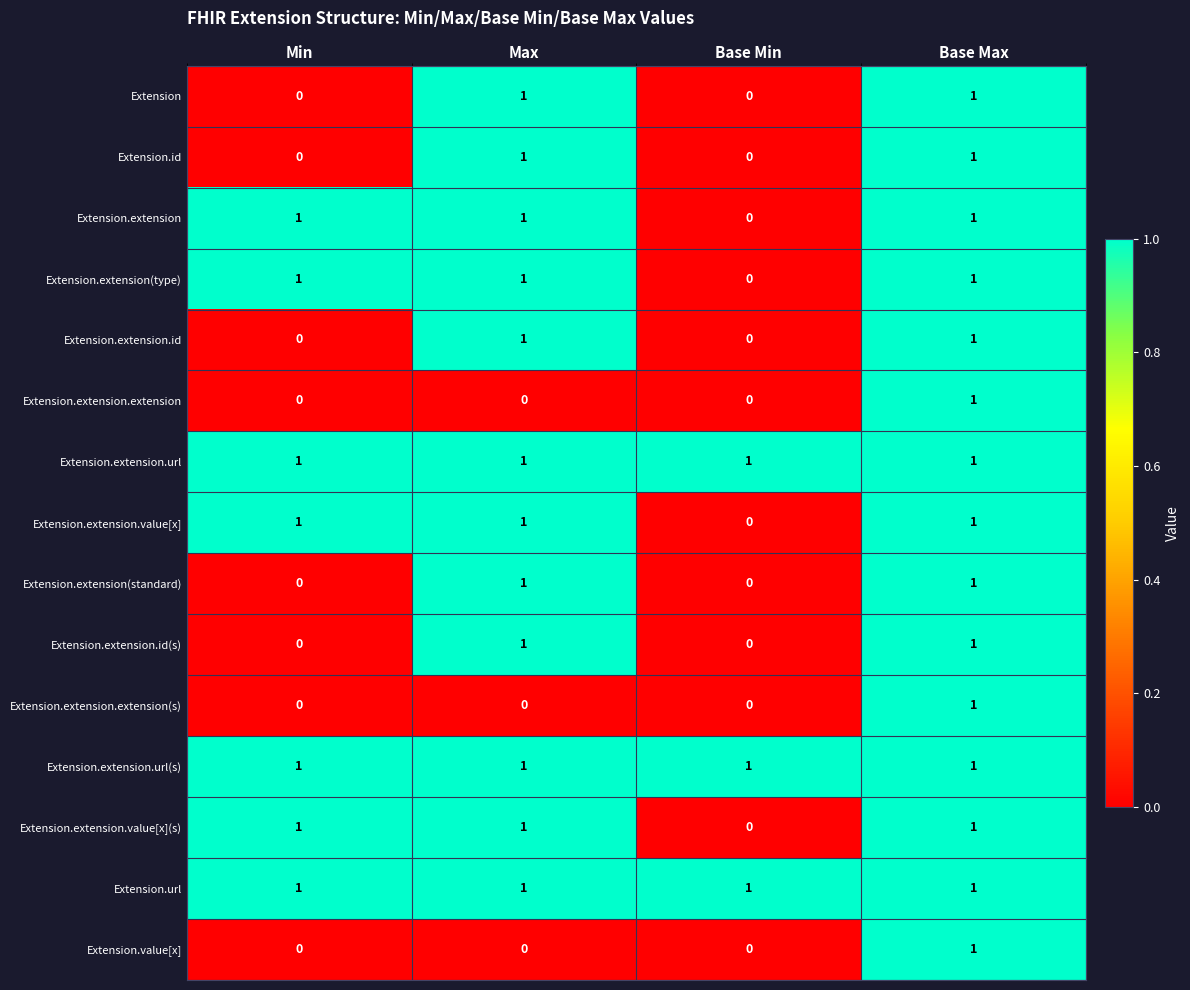

The value of Extension.extension.url(s) at Base Max is 0. True or false?

False